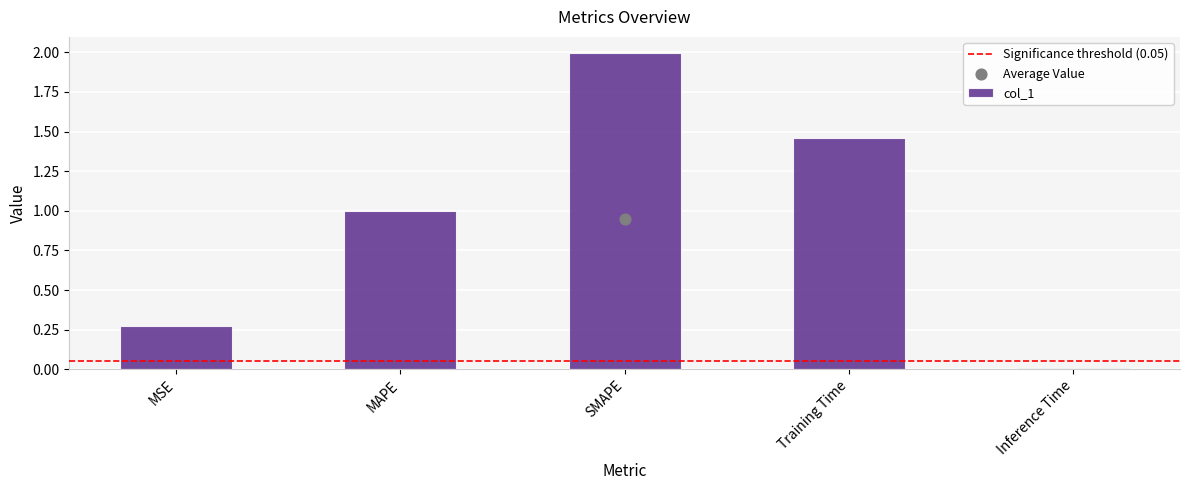

What is the ratio of the value at Training Time to the value at SMAPE?

0.7